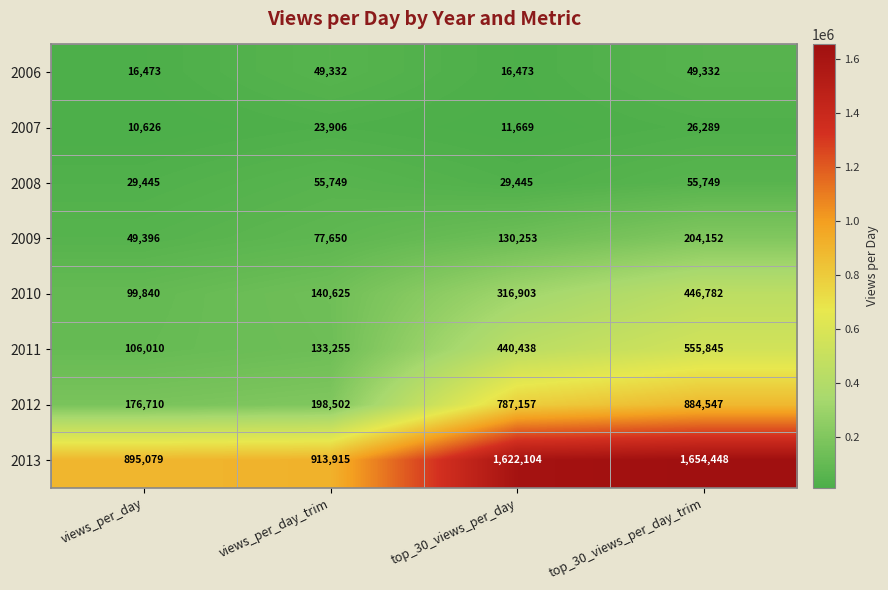

What is the spread (max minus min) of values at top_30_views_per_day_trim?

1628159